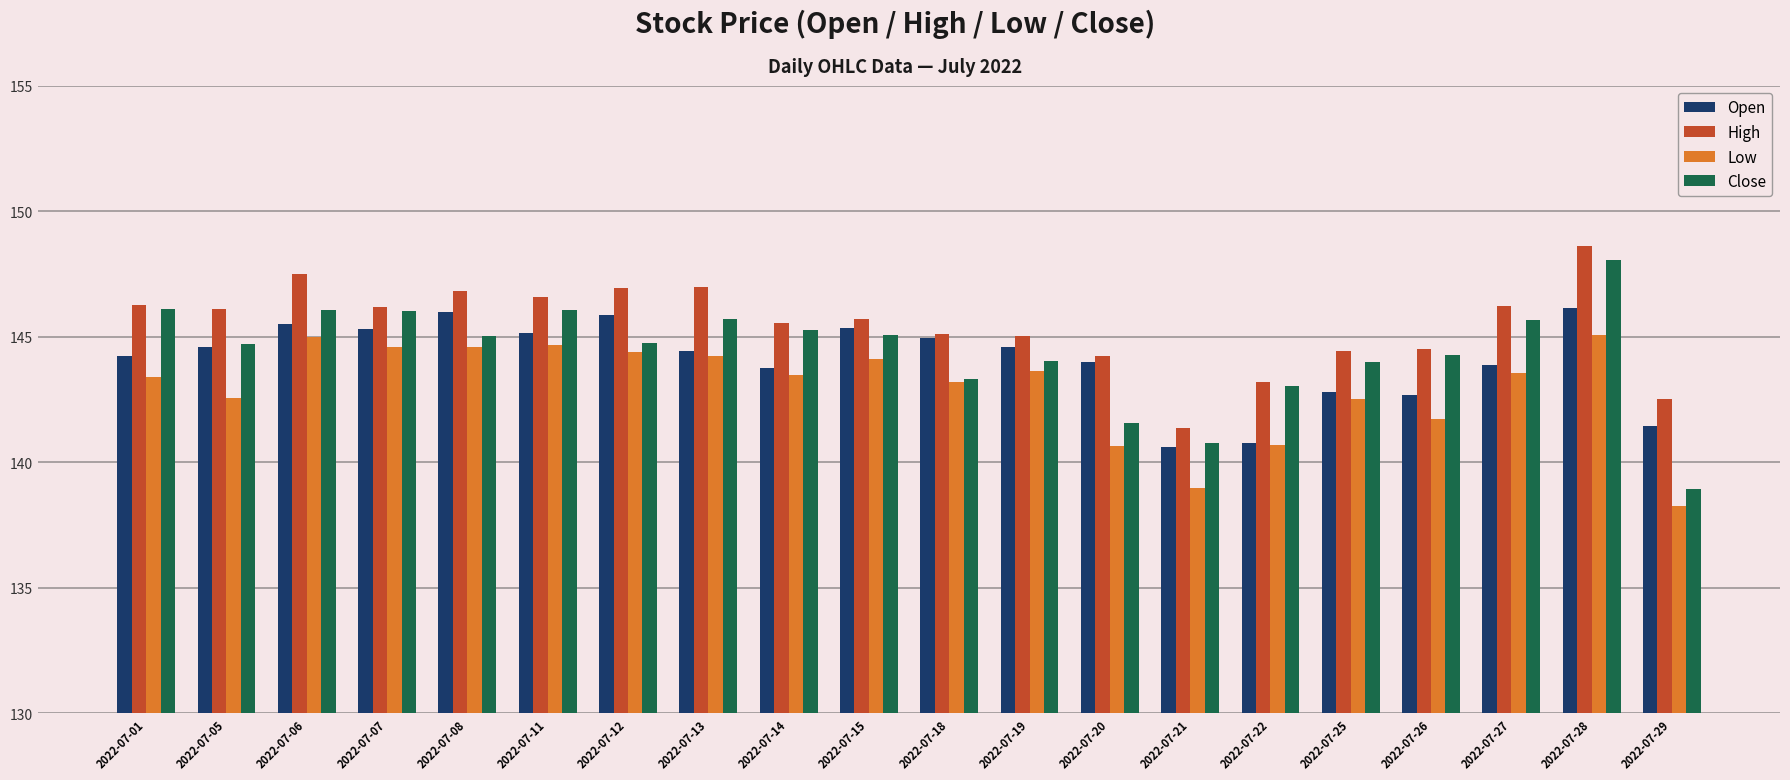

What is the average value of the Open series?

144.1